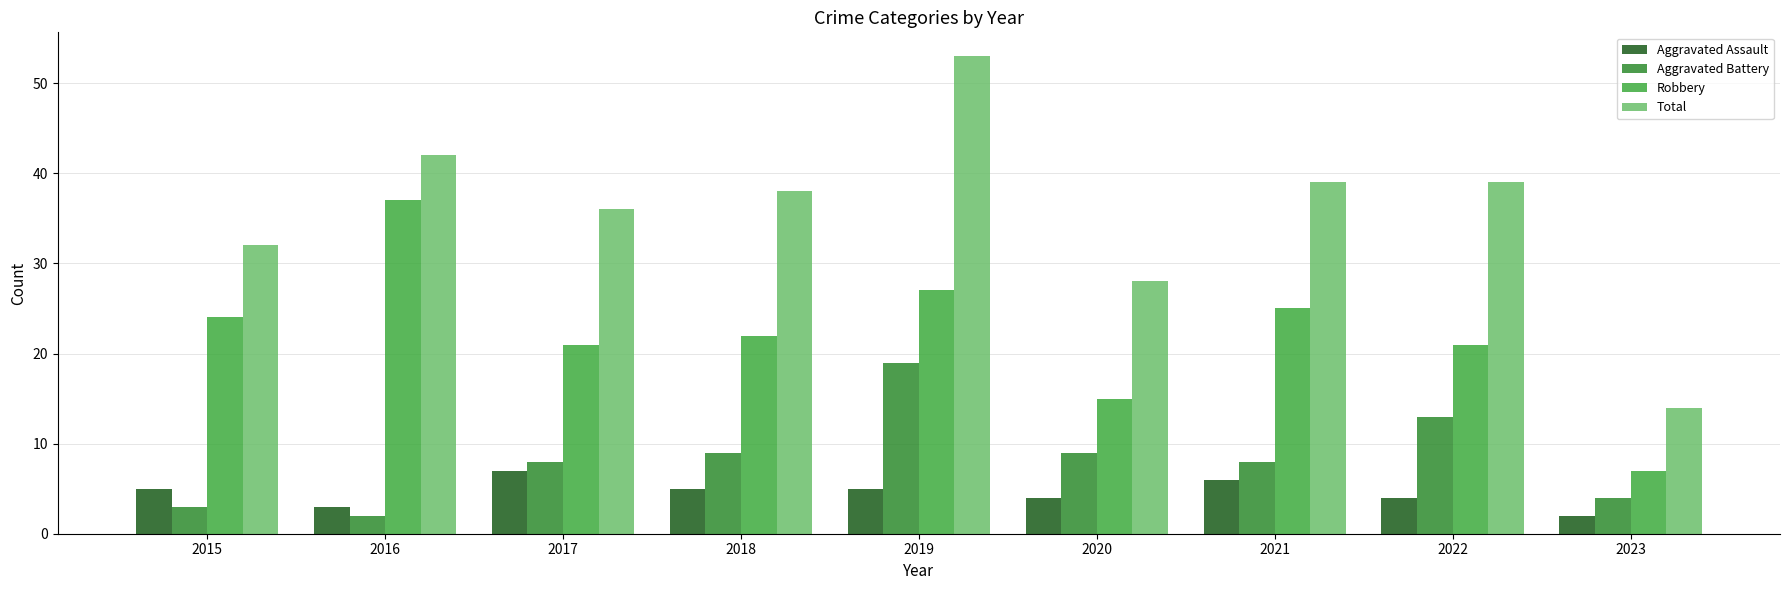

At 2017, list the series in order from smallest to largest.

Aggravated Assault, Aggravated Battery, Robbery, Total